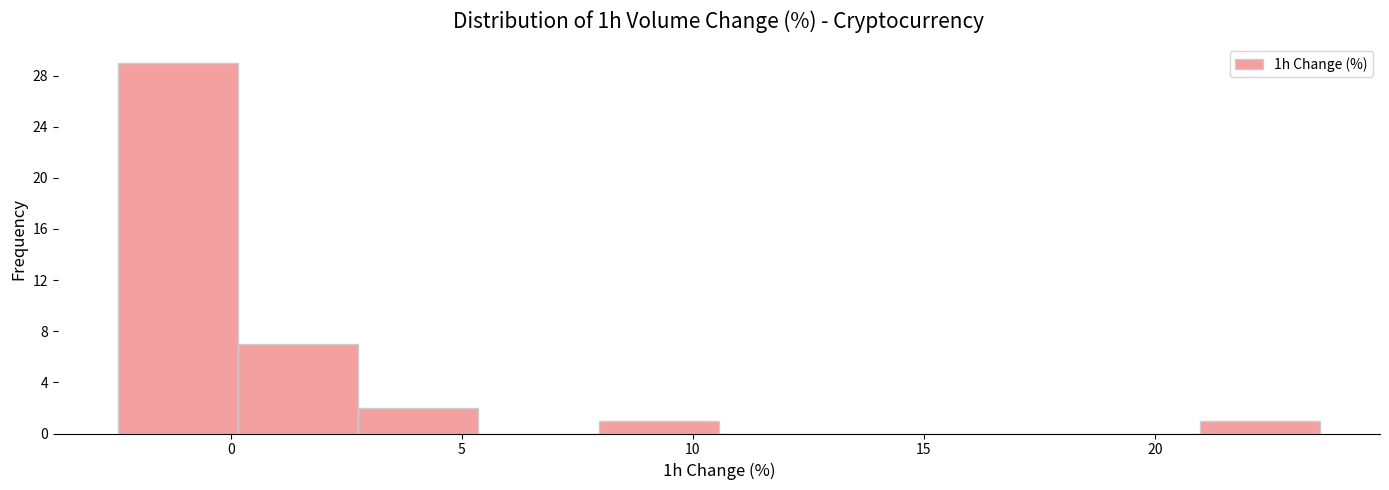

What is the height of the bar covering 8.0 to 10.5 on the x-axis? Neither the bar edges nor the heights are printed on the chart, so give them approximately, as read against the axes.

1